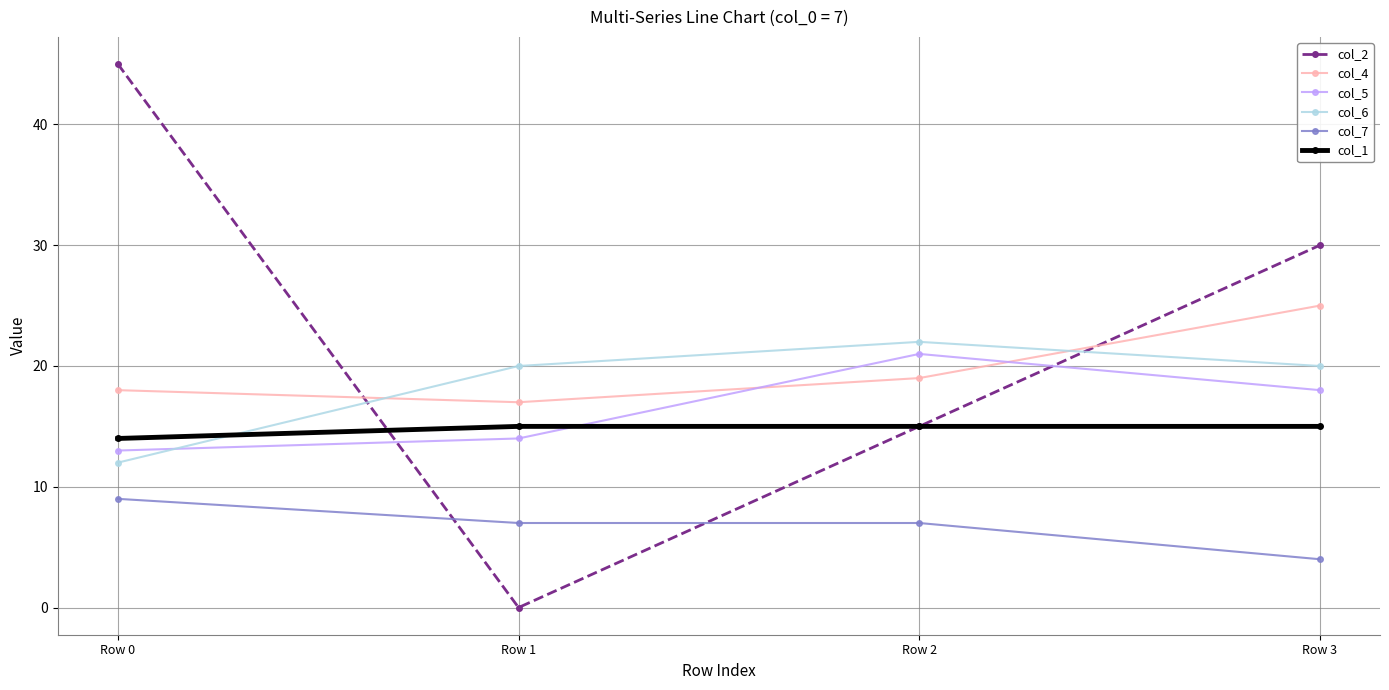

True or false: col_7 and col_5 intersect in this chart.

False